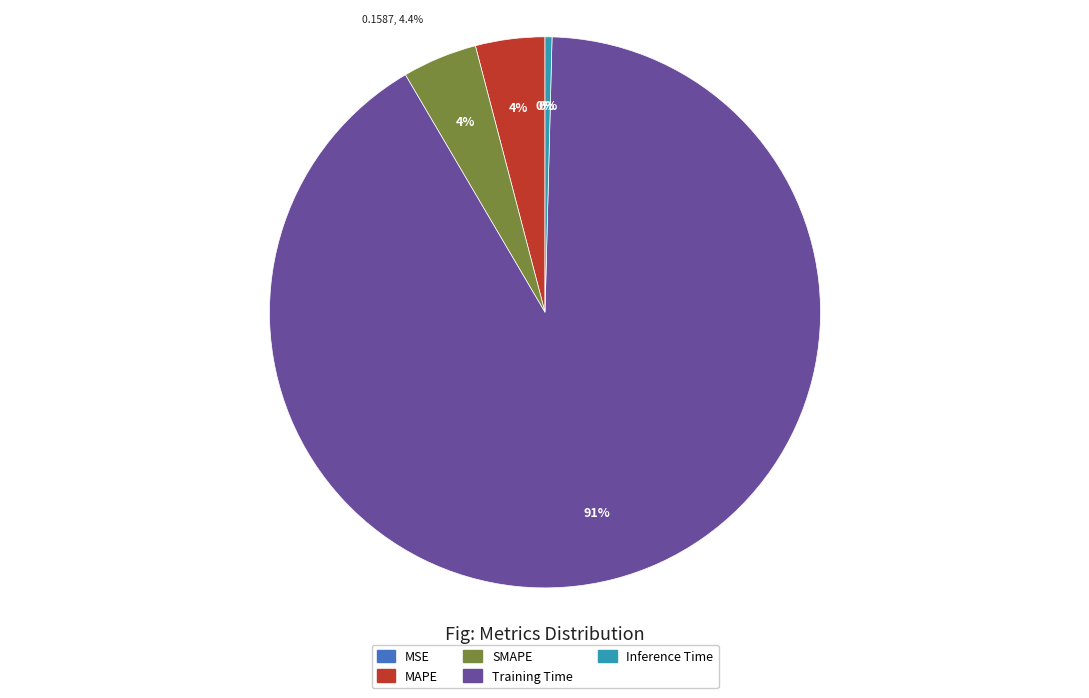

What percentage do MSE and SMAPE together represent?

4.4%